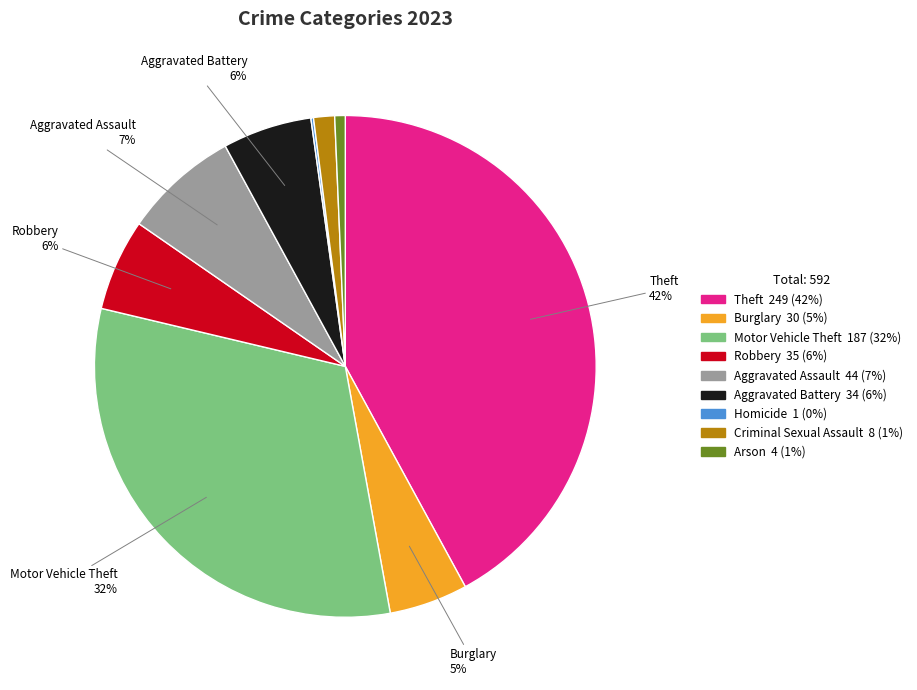

Between Criminal Sexual Assault and Aggravated Assault, which is larger?

Aggravated Assault